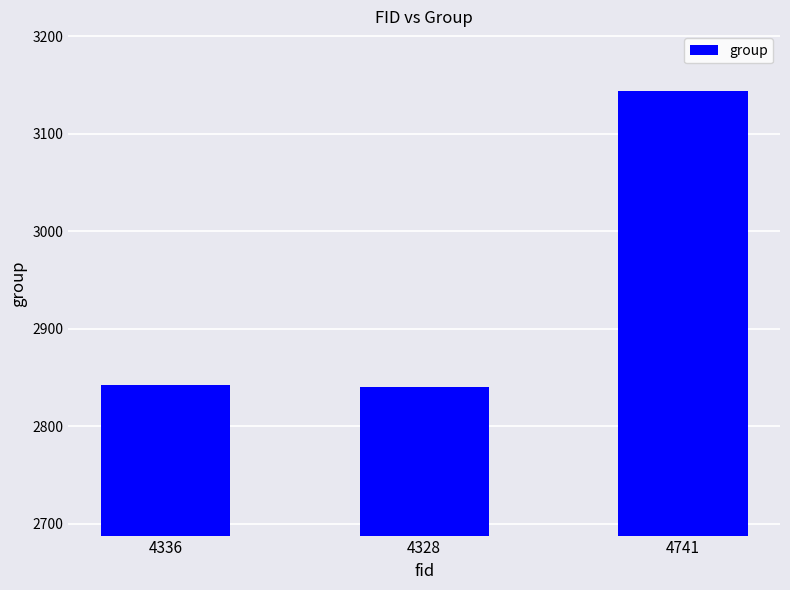

What is the minimum value shown in the chart?

2840